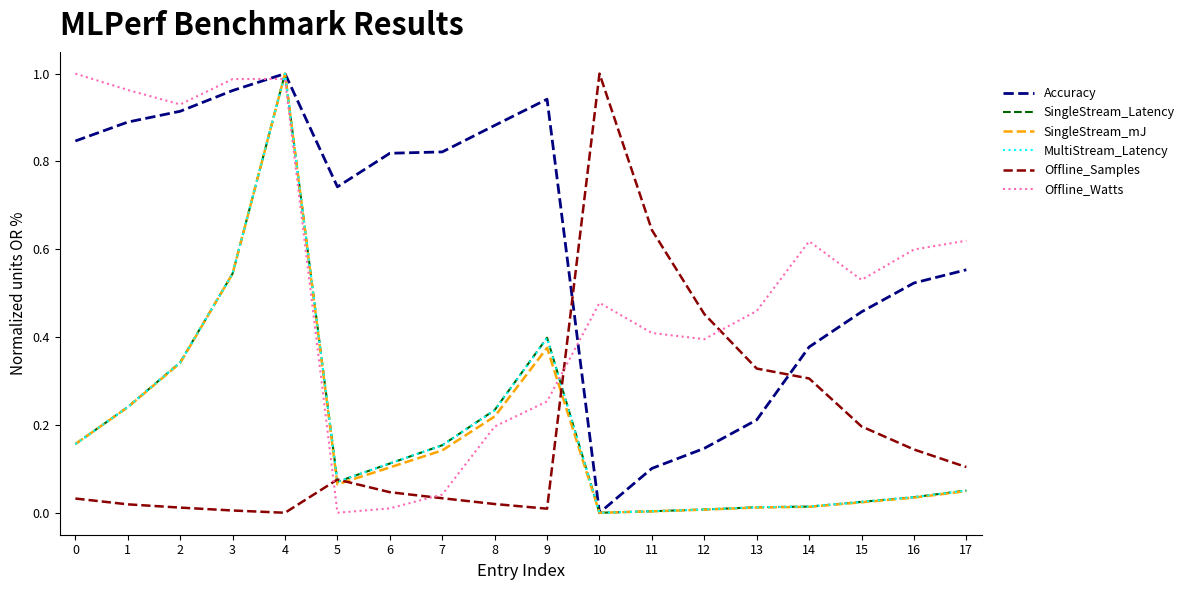

Which series changed the most between 4 and 6?

Offline_Watts